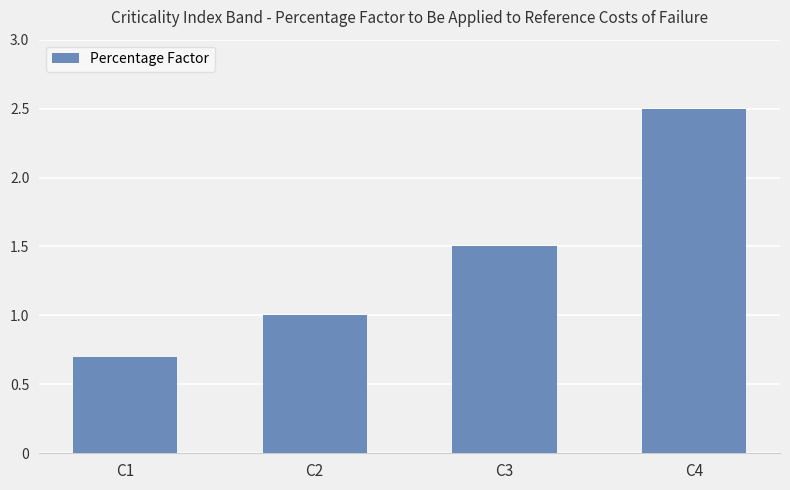

How many series are shown in this chart?

1